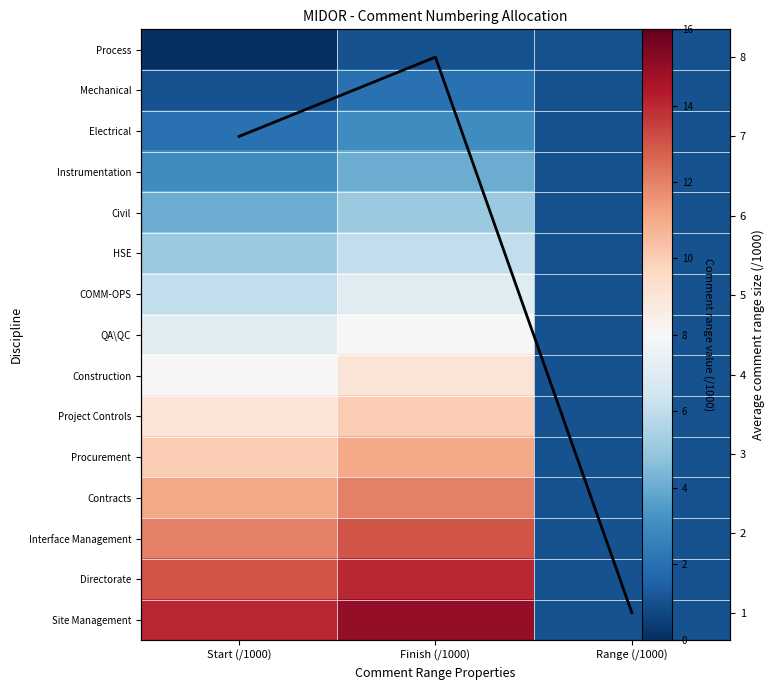

How many Civil values are between 1 and 5?

3